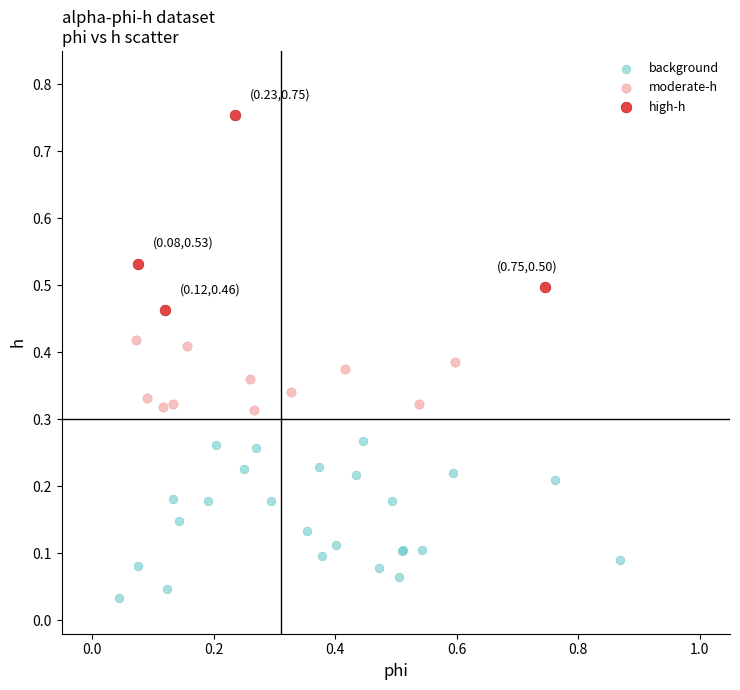

Which series contains the highest Y value?

high-h